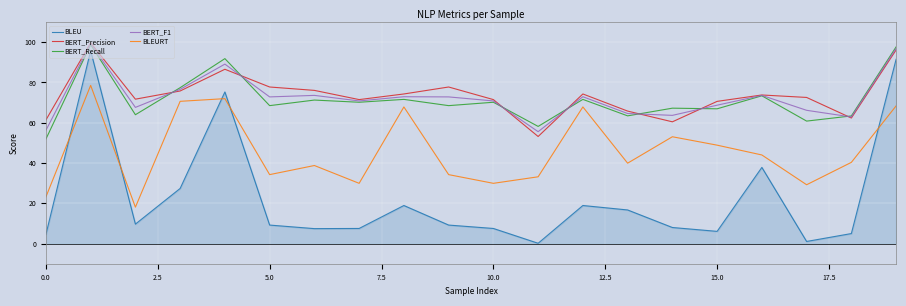

Which series has the widest spread of values?

BLEU